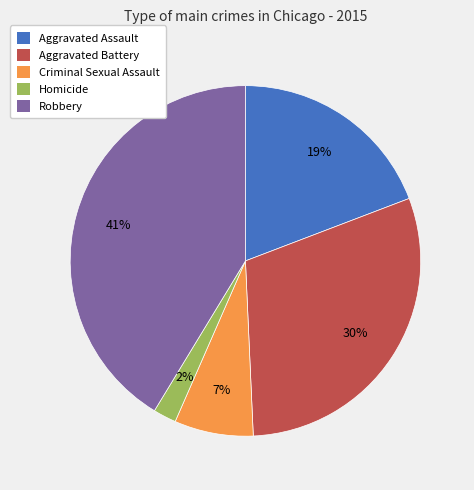

Does Aggravated Battery account for over 50% of the chart?

No